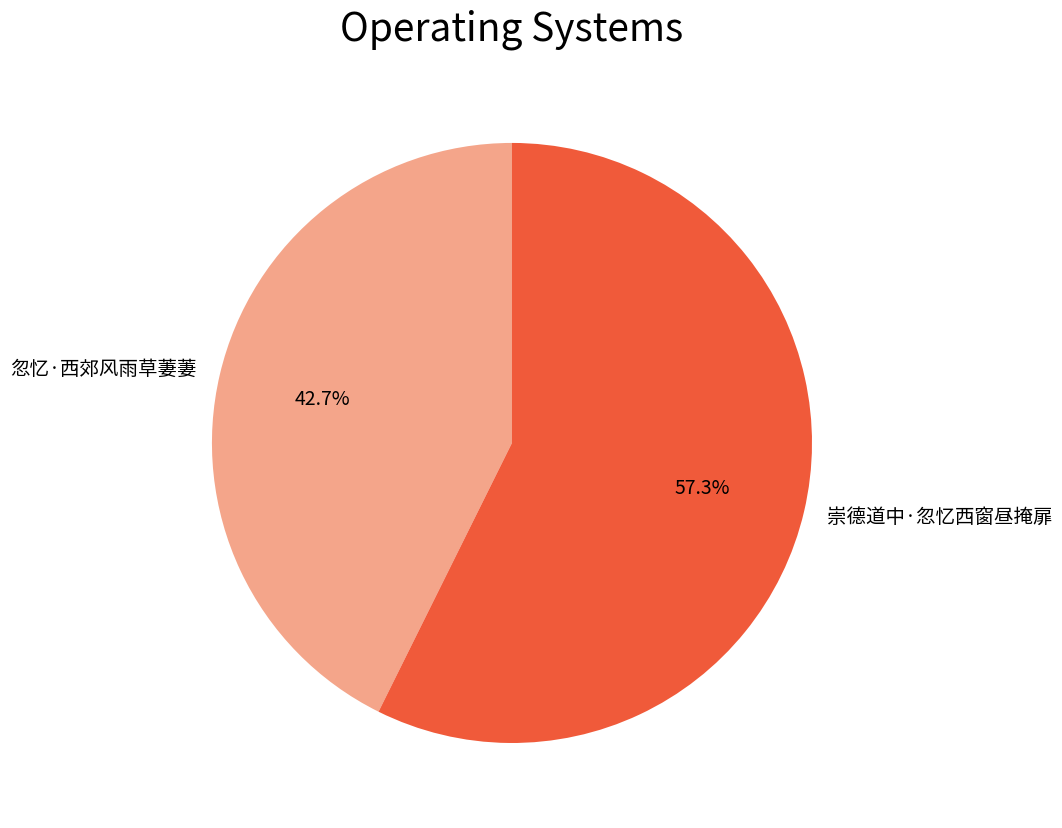

What is the largest slice in the pie chart?

崇德道中·忽忆西窗昼掩扉